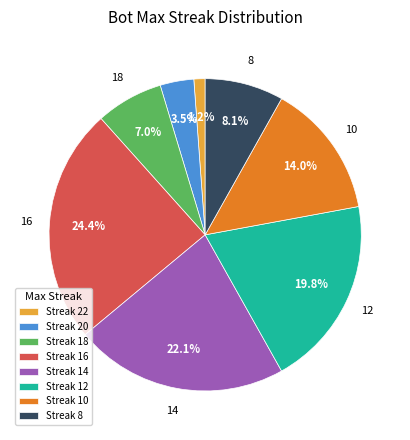

To the nearest percent, what is the average slice percentage?

12%